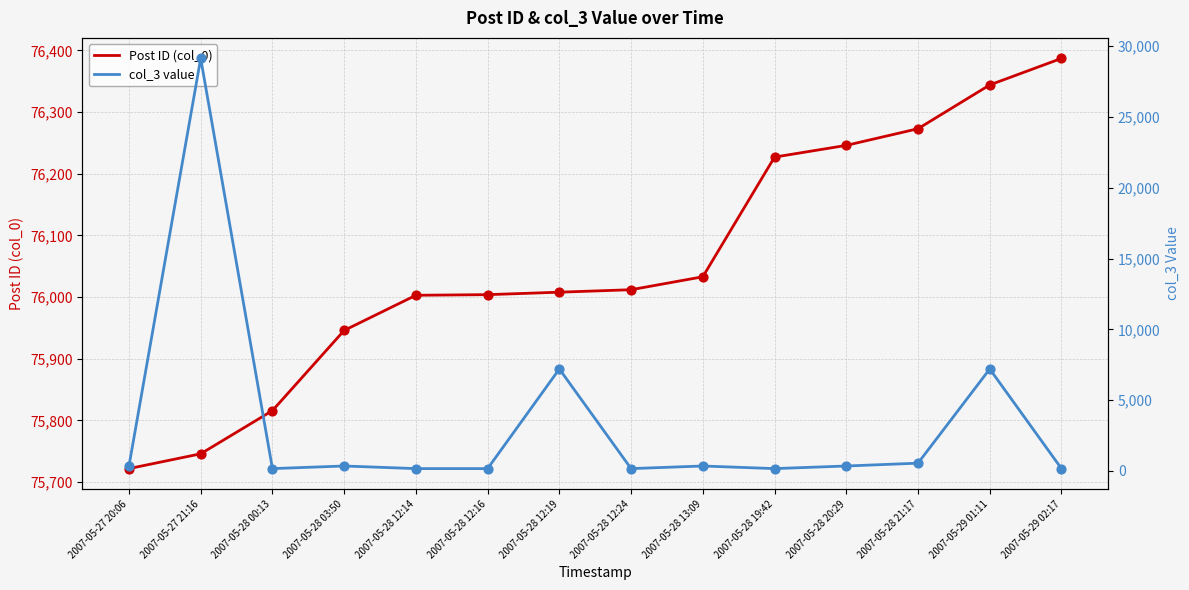

At how many categories does at least one series exceed 31853?

14